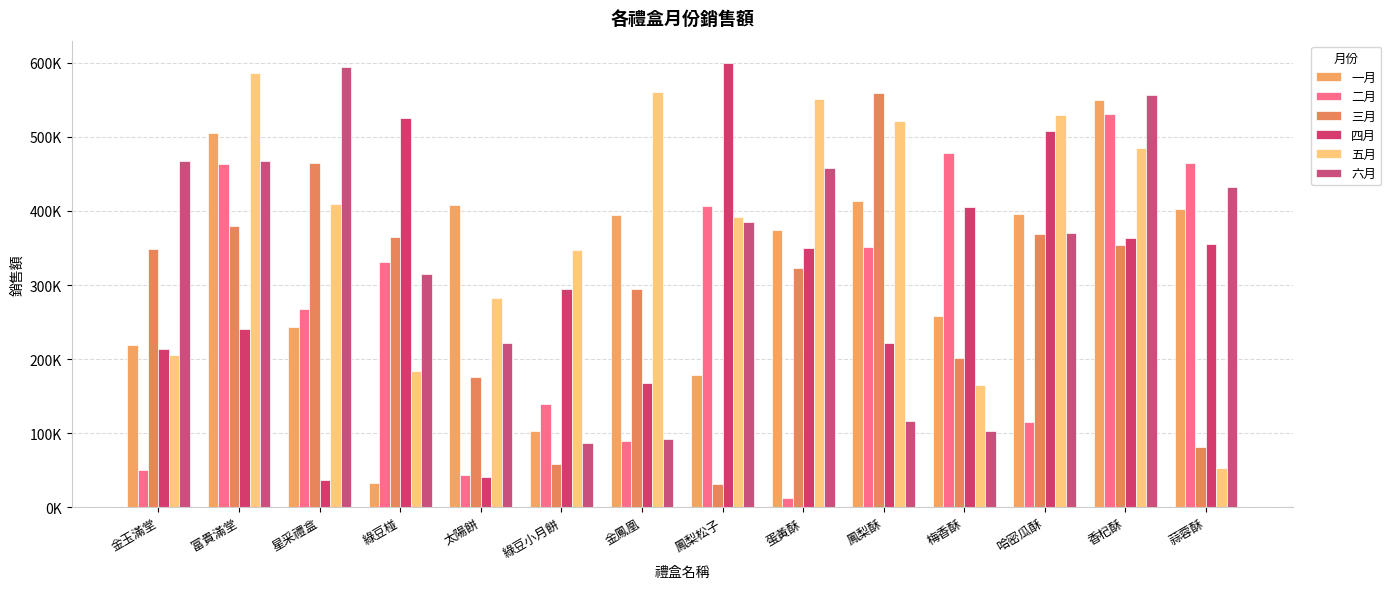

What position from the right is 鳳梨酥?

5